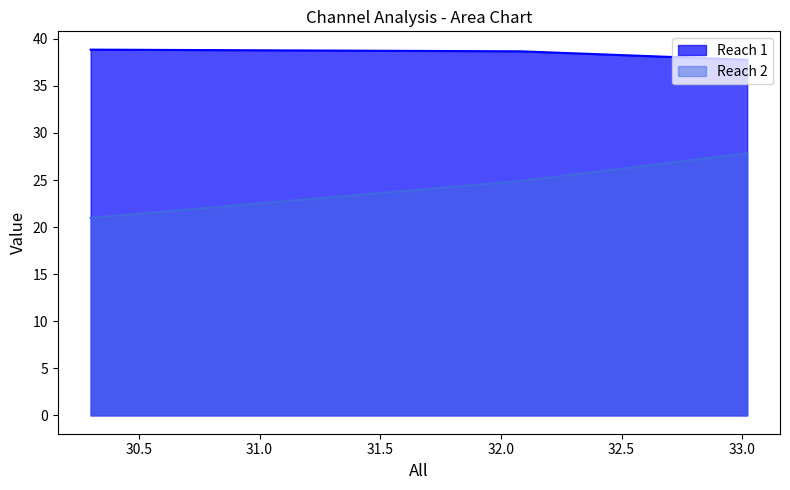

Reading left to right, list all the values displayed in this chart.

Reach 1: 30.30018761726079=38.8	32.08255159474672=38.7	33.02063789868668=37.8
Reach 2: 30.30018761726079=21.0	32.08255159474672=24.9	33.02063789868668=27.8